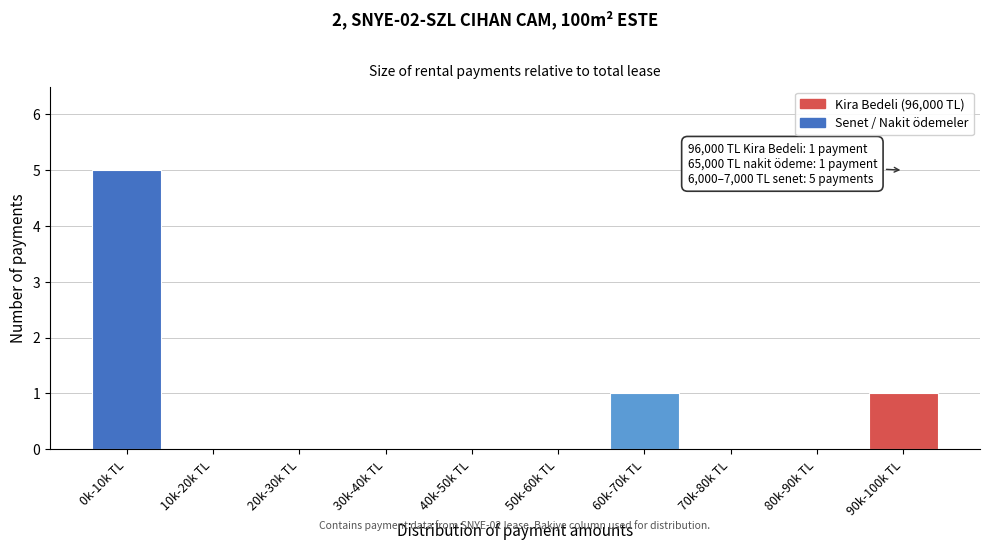

Reading left to right, list all the values displayed in this chart.

0k-10k TL=5	10k-20k TL=0	20k-30k TL=0	30k-40k TL=0	40k-50k TL=0	50k-60k TL=0	60k-70k TL=1	70k-80k TL=0	80k-90k TL=0	90k-100k TL=1